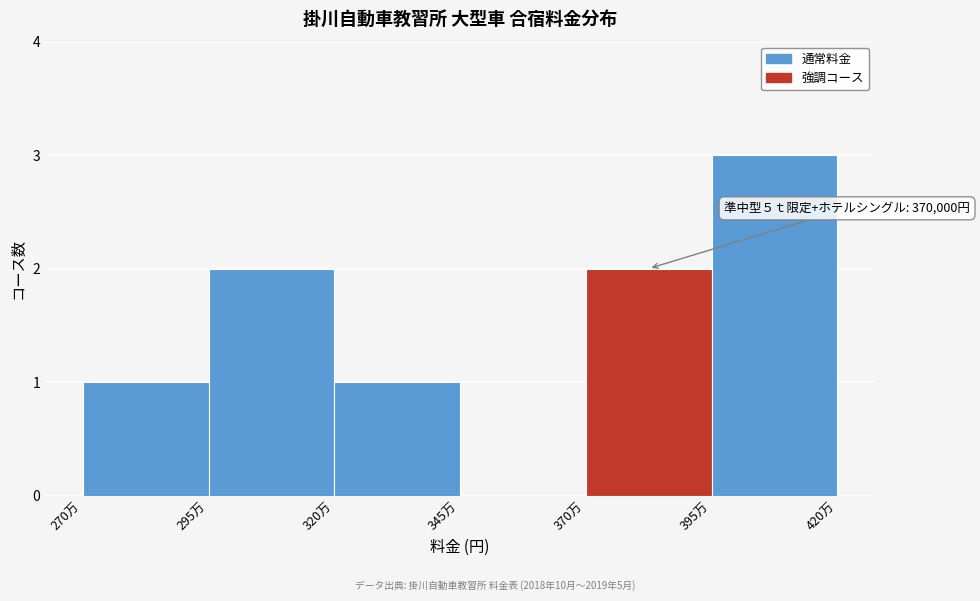

Reading left to right, what are all the values shown in this chart?

270万=1	295万=2	320万=1	345万=0	370万=2	395万=3